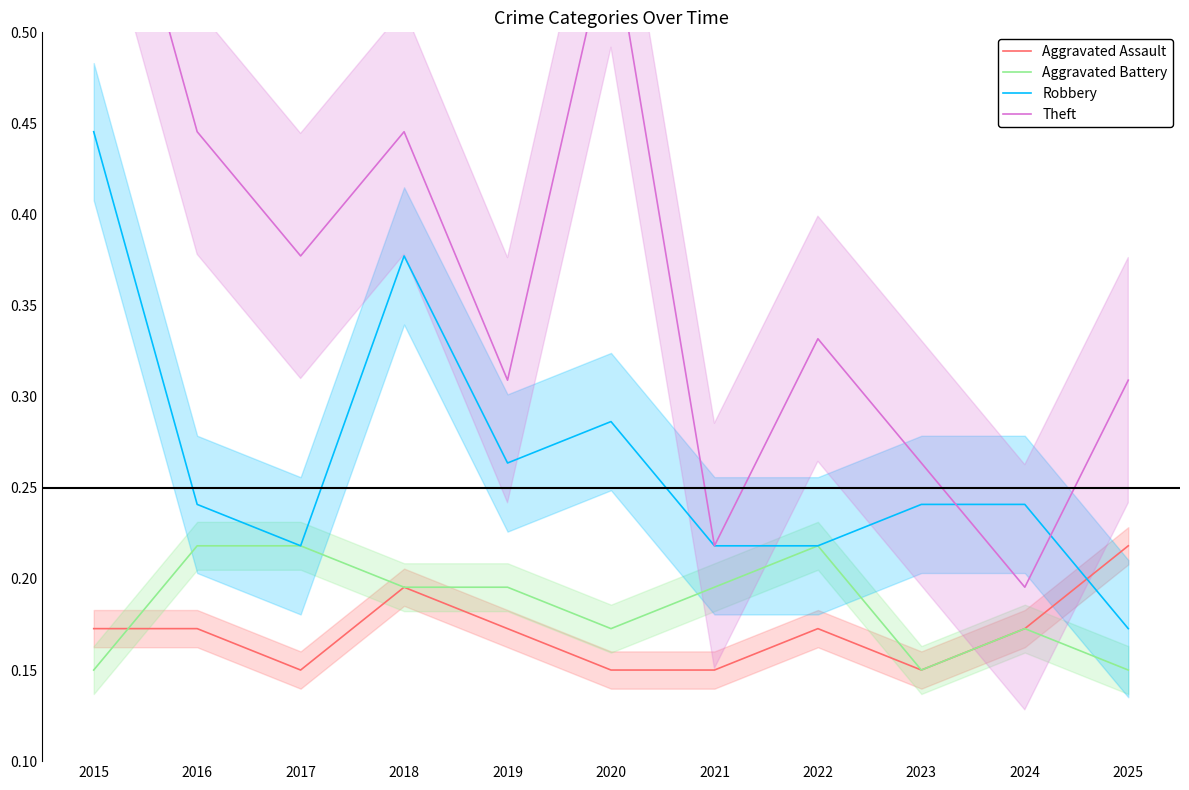

What are all the series names shown in the legend?

Aggravated Assault, Aggravated Battery, Robbery, Theft